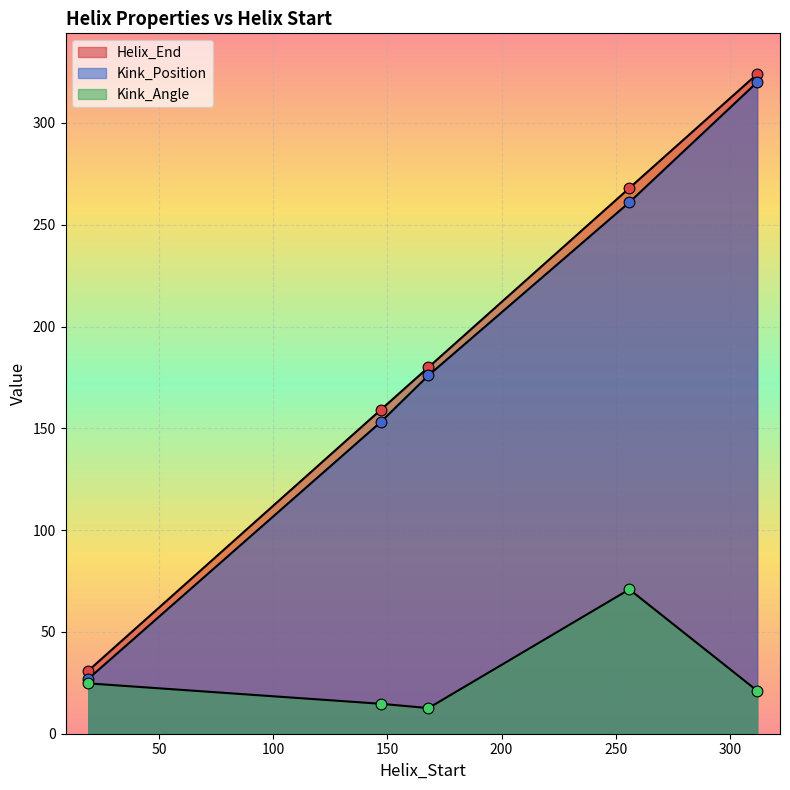

What are all the series names shown in the legend?

Helix_End, Kink_Position, Kink_Angle